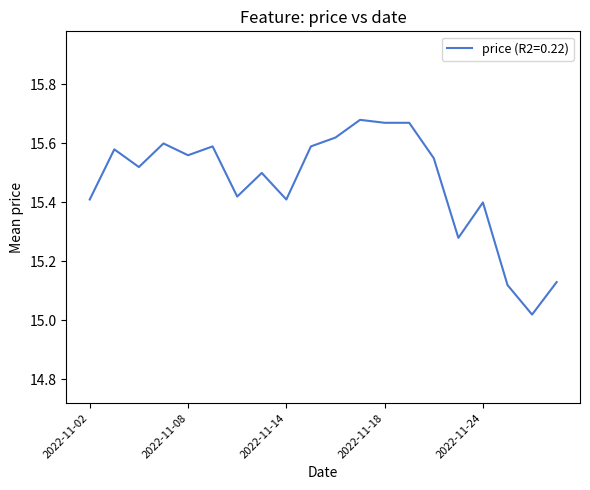

What is the difference between the maximum and minimum values?

0.7